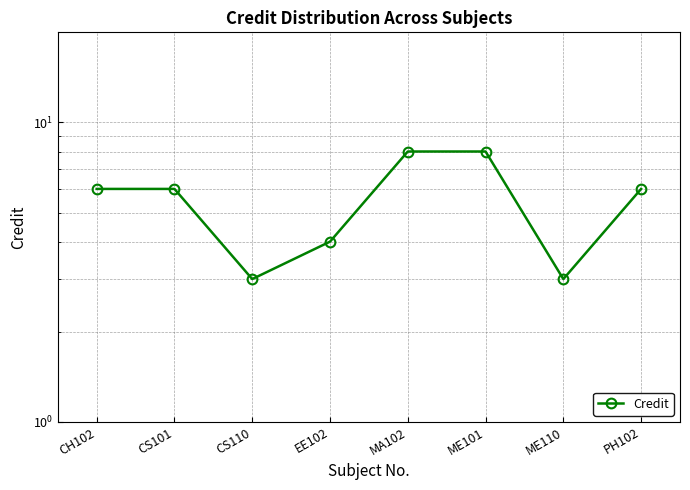

How many lines are shown in the chart?

1